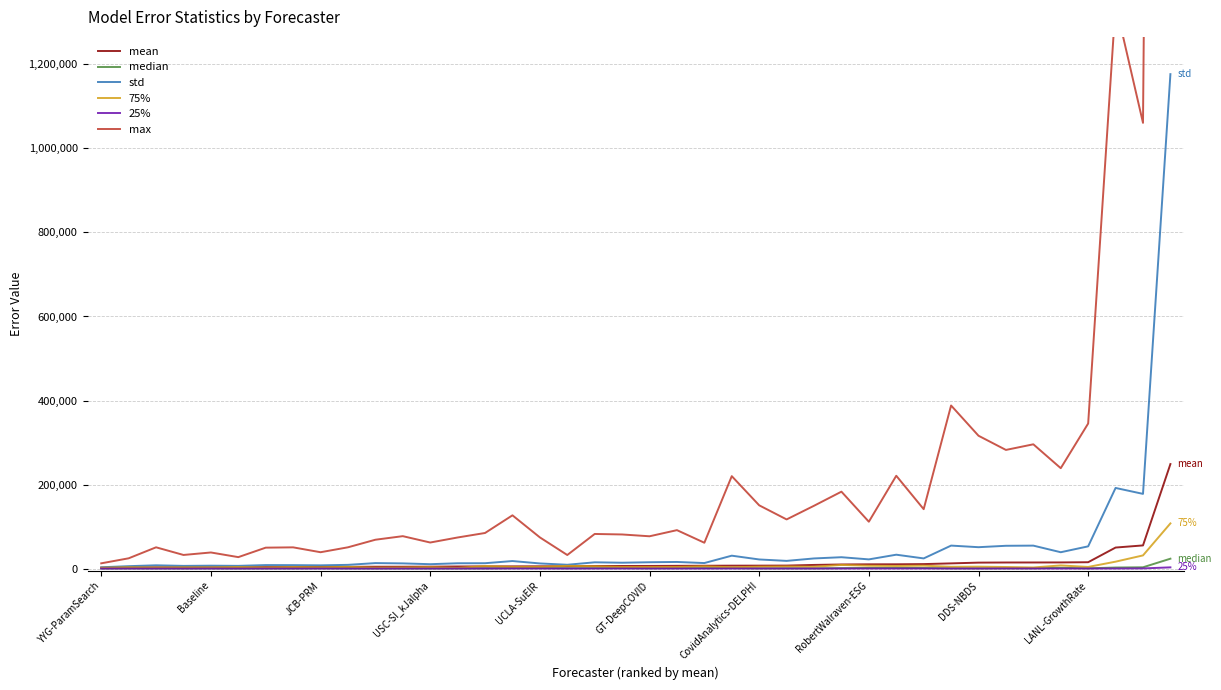

At 29, list the series in order from largest to smallest.

max, std, mean, 75%, median, 25%